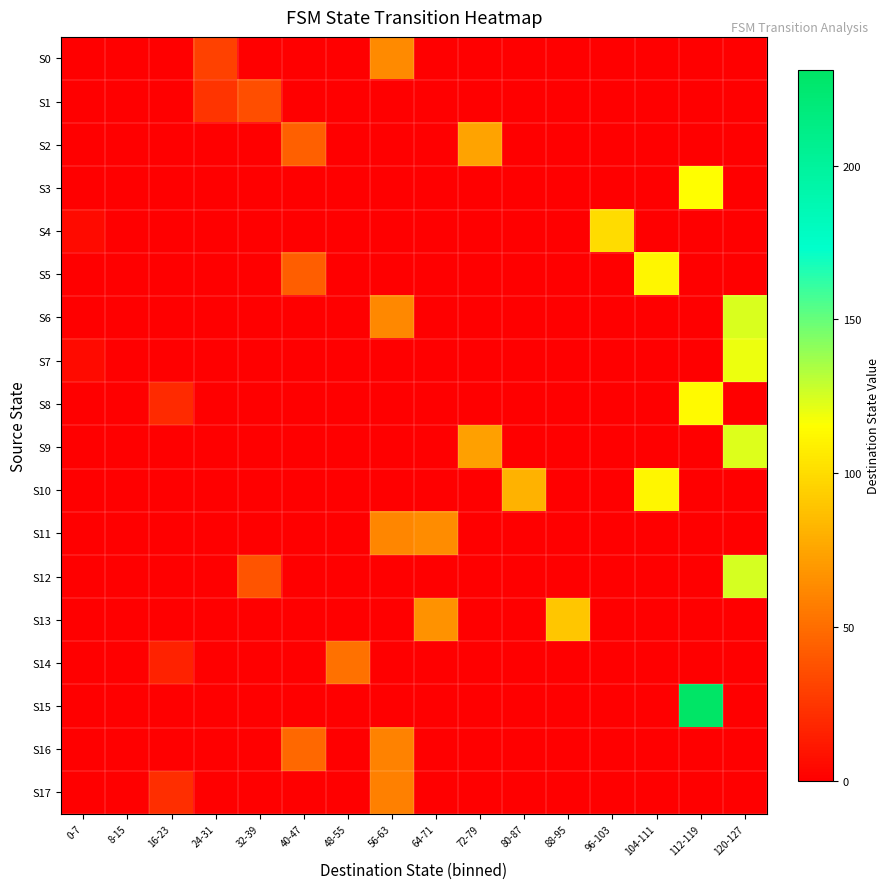

Reading left to right, extract all data points from this chart.

S0: 0-7=0	8-15=0	16-23=0	24-31=30	32-39=0	40-47=0	48-55=0	56-63=63	64-71=0	72-79=0	80-87=0	88-95=0	96-103=0	104-111=0	112-119=0	120-127=0
S1: 0-7=0	8-15=0	16-23=0	24-31=24	32-39=36	40-47=0	48-55=0	56-63=0	64-71=0	72-79=0	80-87=0	88-95=0	96-103=0	104-111=0	112-119=0	120-127=0
S2: 0-7=0	8-15=0	16-23=0	24-31=0	32-39=0	40-47=44	48-55=0	56-63=0	64-71=0	72-79=74	80-87=0	88-95=0	96-103=0	104-111=0	112-119=0	120-127=0
S3: 0-7=0	8-15=0	16-23=0	24-31=0	32-39=0	40-47=0	48-55=0	56-63=0	64-71=0	72-79=0	80-87=0	88-95=0	96-103=0	104-111=0	112-119=115	120-127=0
S4: 0-7=5	8-15=0	16-23=0	24-31=0	32-39=0	40-47=0	48-55=0	56-63=0	64-71=0	72-79=0	80-87=0	88-95=0	96-103=100	104-111=0	112-119=0	120-127=0
S5: 0-7=0	8-15=0	16-23=0	24-31=0	32-39=0	40-47=43	48-55=0	56-63=0	64-71=0	72-79=0	80-87=0	88-95=0	96-103=0	104-111=111	112-119=0	120-127=0
S6: 0-7=0	8-15=0	16-23=0	24-31=0	32-39=0	40-47=0	48-55=0	56-63=62	64-71=0	72-79=0	80-87=0	88-95=0	96-103=0	104-111=0	112-119=0	120-127=124
S7: 0-7=5	8-15=0	16-23=0	24-31=0	32-39=0	40-47=0	48-55=0	56-63=0	64-71=0	72-79=0	80-87=0	88-95=0	96-103=0	104-111=0	112-119=0	120-127=120
S8: 0-7=0	8-15=0	16-23=19	24-31=0	32-39=0	40-47=0	48-55=0	56-63=0	64-71=0	72-79=0	80-87=0	88-95=0	96-103=0	104-111=0	112-119=113	120-127=0
S9: 0-7=0	8-15=0	16-23=0	24-31=0	32-39=0	40-47=0	48-55=0	56-63=0	64-71=0	72-79=73	80-87=0	88-95=0	96-103=0	104-111=0	112-119=0	120-127=123
S10: 0-7=0	8-15=0	16-23=0	24-31=0	32-39=0	40-47=0	48-55=0	56-63=0	64-71=0	72-79=0	80-87=81	88-95=0	96-103=0	104-111=111	112-119=0	120-127=0
S11: 0-7=0	8-15=0	16-23=0	24-31=0	32-39=0	40-47=0	48-55=0	56-63=61	64-71=64	72-79=0	80-87=0	88-95=0	96-103=0	104-111=0	112-119=0	120-127=0
S12: 0-7=0	8-15=0	16-23=0	24-31=0	32-39=38	40-47=0	48-55=0	56-63=0	64-71=0	72-79=0	80-87=0	88-95=0	96-103=0	104-111=0	112-119=0	120-127=125
S13: 0-7=0	8-15=0	16-23=0	24-31=0	32-39=0	40-47=0	48-55=0	56-63=0	64-71=66	72-79=0	80-87=0	88-95=90	96-103=0	104-111=0	112-119=0	120-127=0
S14: 0-7=0	8-15=0	16-23=16	24-31=0	32-39=0	40-47=0	48-55=52	56-63=0	64-71=0	72-79=0	80-87=0	88-95=0	96-103=0	104-111=0	112-119=0	120-127=0
S15: 0-7=0	8-15=0	16-23=0	24-31=0	32-39=0	40-47=0	48-55=0	56-63=0	64-71=0	72-79=0	80-87=0	88-95=0	96-103=0	104-111=0	112-119=231	120-127=0
S16: 0-7=0	8-15=0	16-23=0	24-31=0	32-39=0	40-47=47	48-55=0	56-63=59	64-71=0	72-79=0	80-87=0	88-95=0	96-103=0	104-111=0	112-119=0	120-127=0
S17: 0-7=0	8-15=0	16-23=21	24-31=0	32-39=0	40-47=0	48-55=0	56-63=58	64-71=0	72-79=0	80-87=0	88-95=0	96-103=0	104-111=0	112-119=0	120-127=0